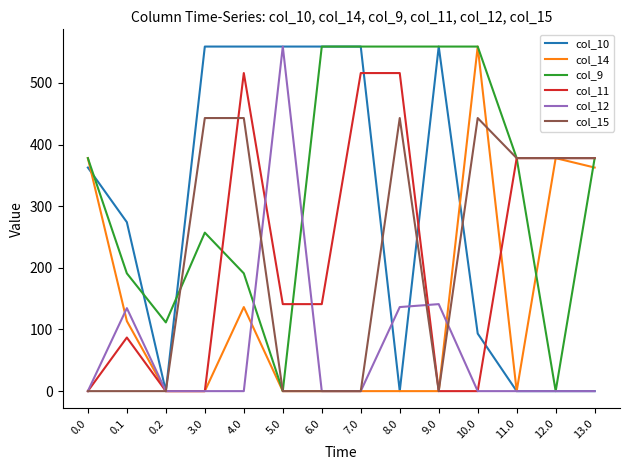

What is the highest value of the col_12 series?

559.0